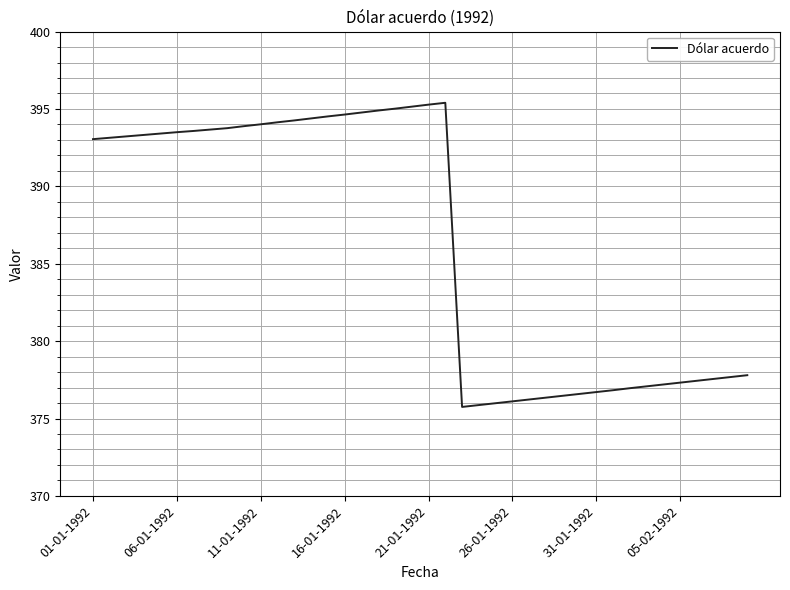

How many lines are shown in the chart?

1